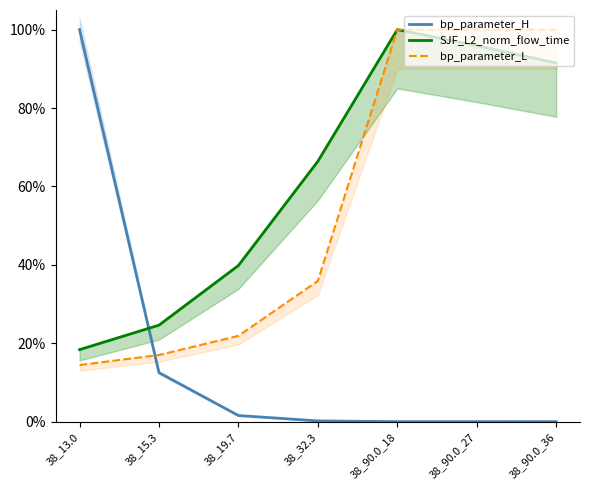

Where do bp_parameter_L and bp_parameter_H first cross each other?

38_13.0 and 38_15.3